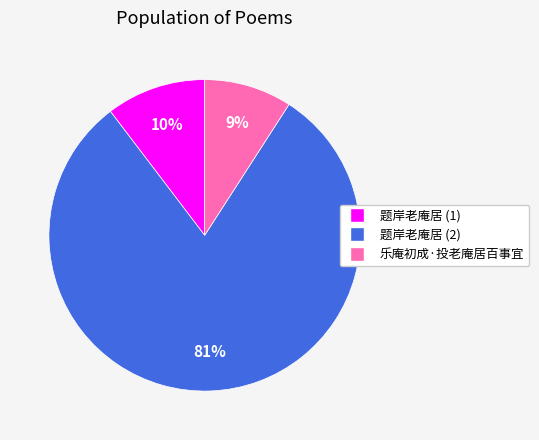

To the nearest percent, what is the average slice percentage?

33%